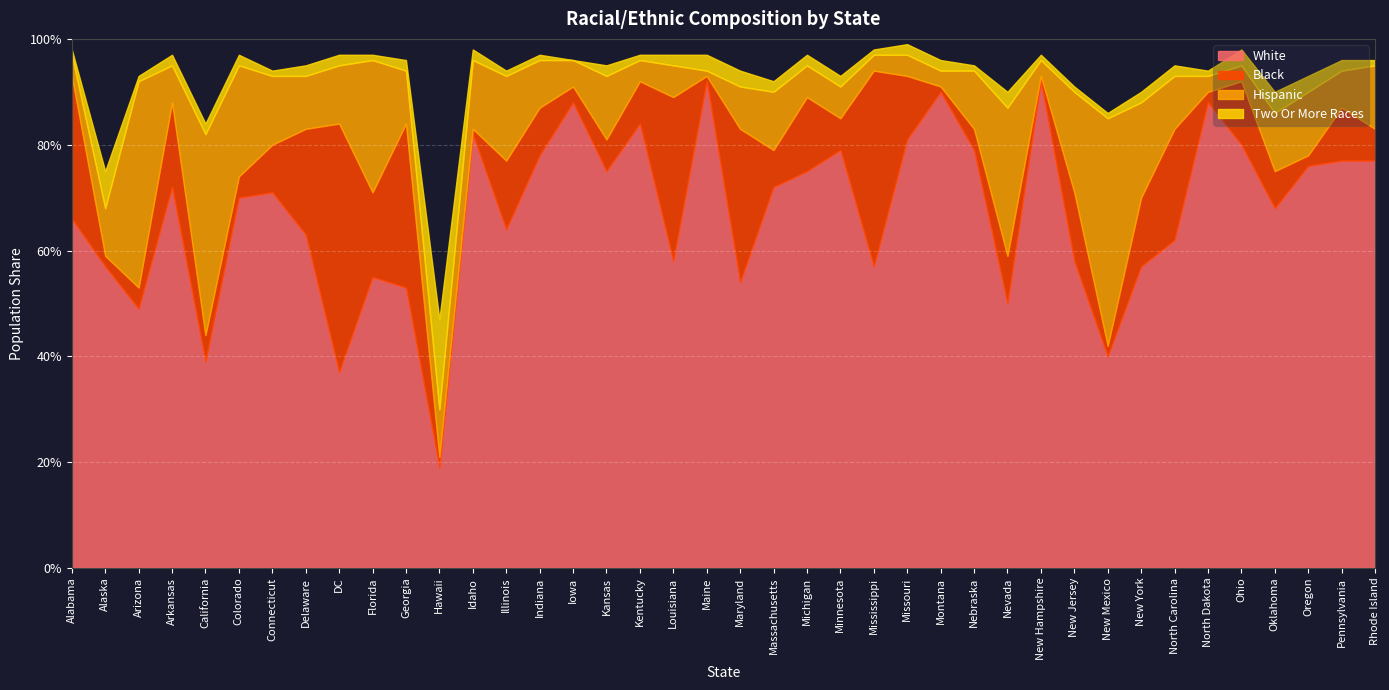

In White, how many points are lower than both neighbors (excluding endpoints)?

12